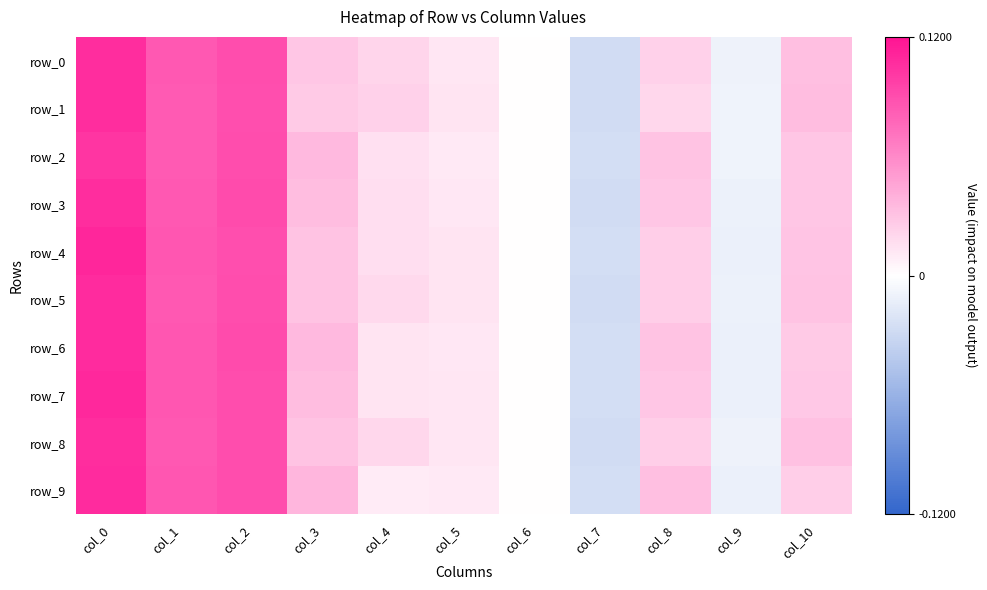

The value of row_5 at col_7 is -0.0. True or false?

True